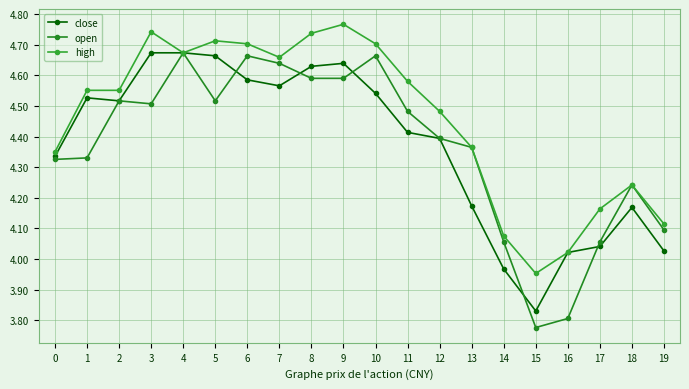

How many data points in open are above 4?

18